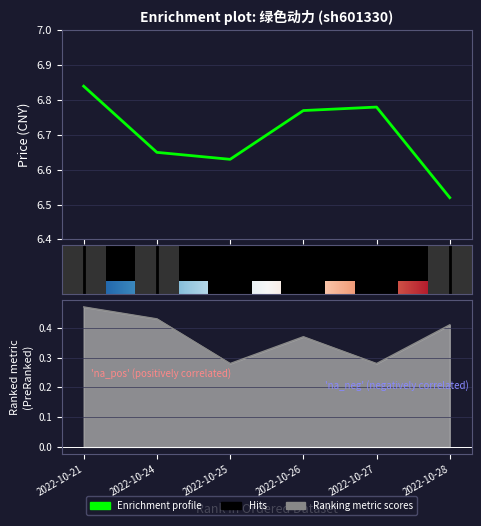

Between 2022-10-21 and 2022-10-24, which is larger?

2022-10-21